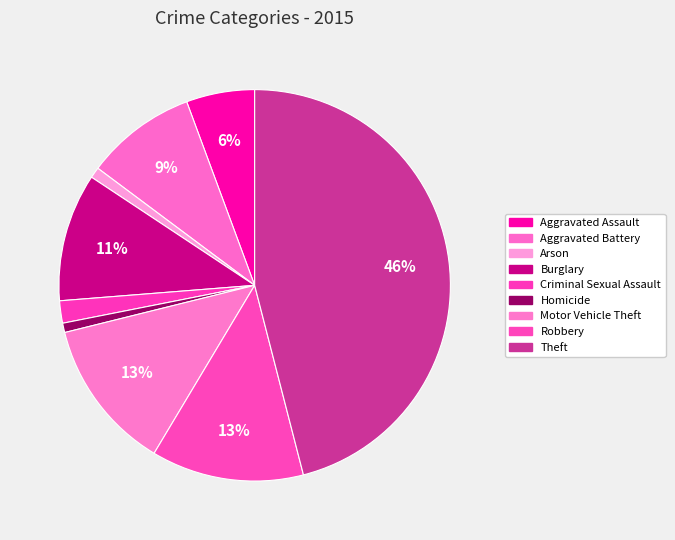

Which category has the smallest portion of the pie?

Homicide